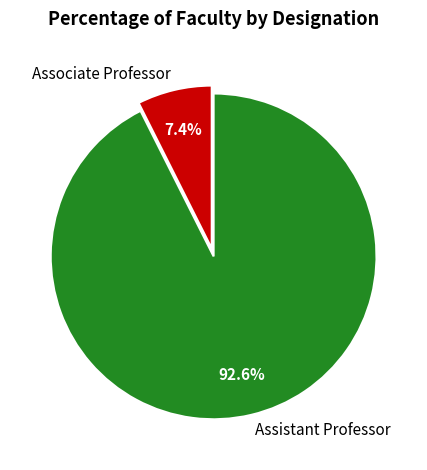

What percentage is the Assistant Professor slice, to the nearest percent?

93%